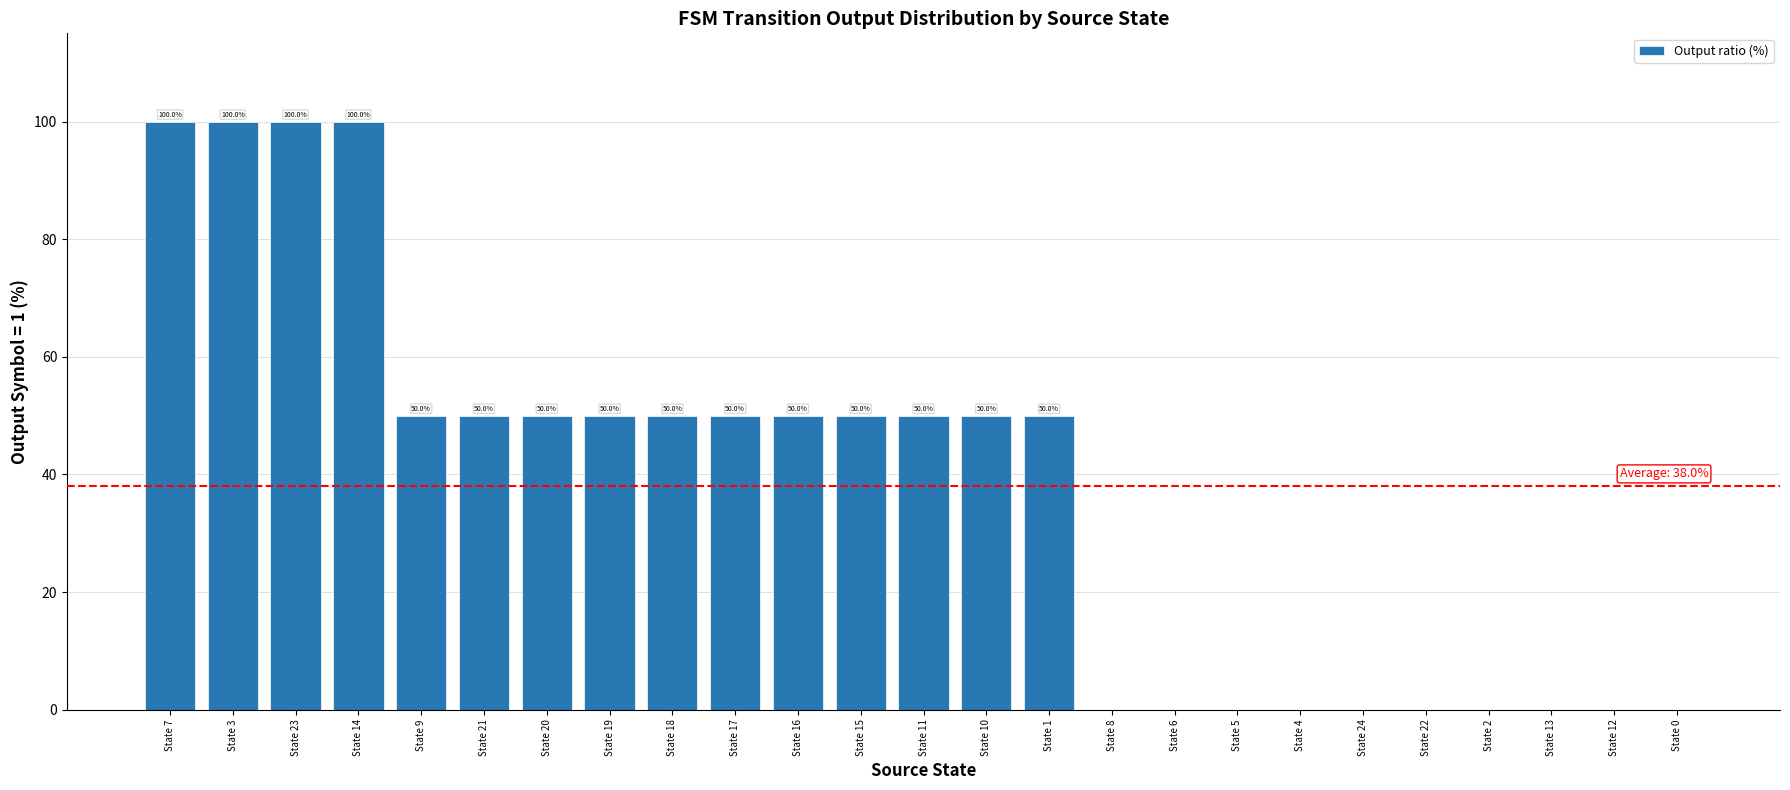

What is the average value?

38